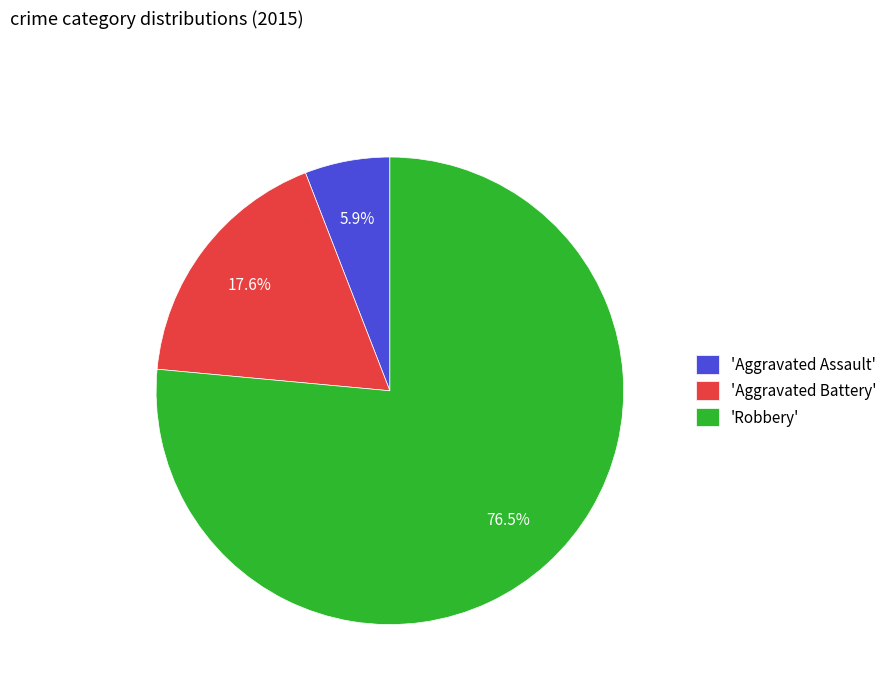

Rank the categories by value from highest to lowest.

'Robbery', 'Aggravated Battery', 'Aggravated Assault'